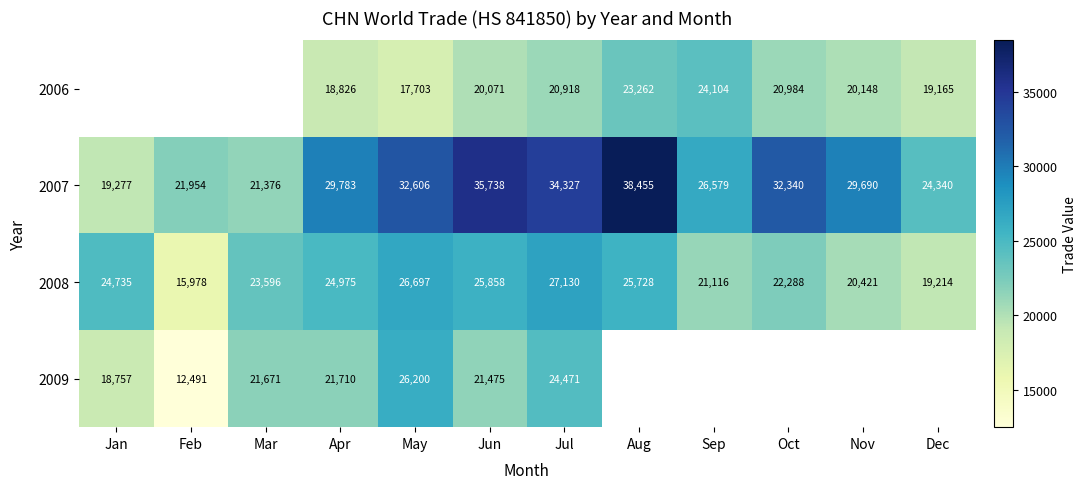

The 2007 series shows 46212 at Sep. True or false?

False